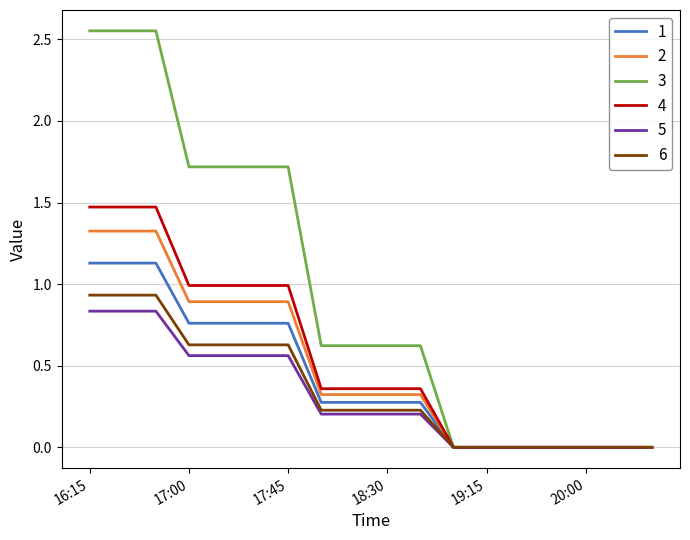

Does the chart have visible grid lines?

Yes